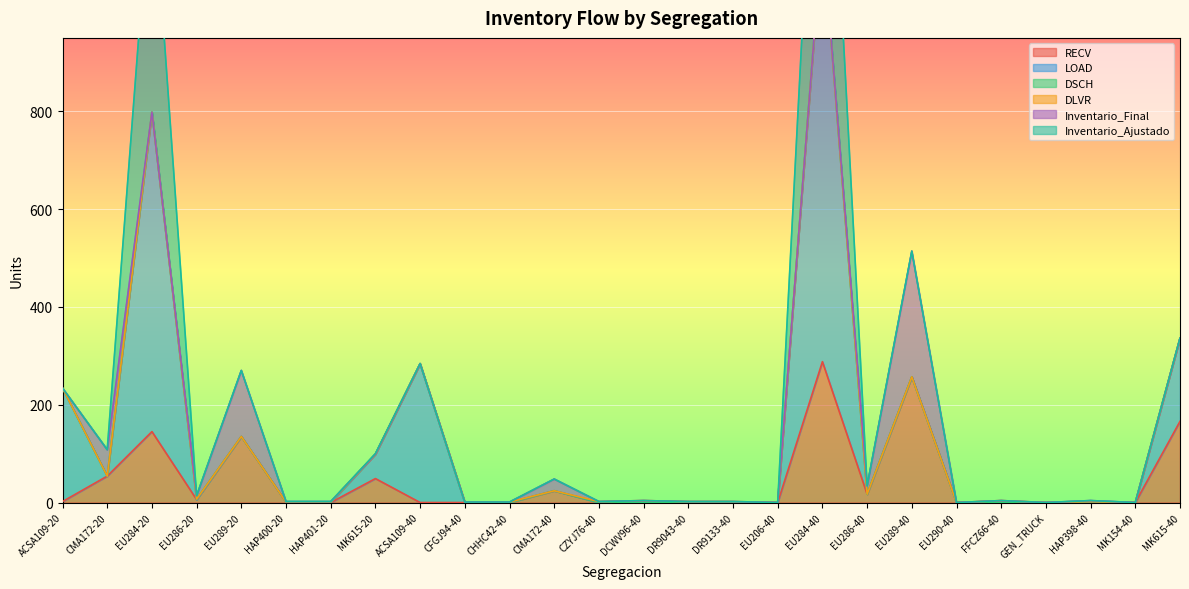

Which series has the largest total across all categories?

LOAD